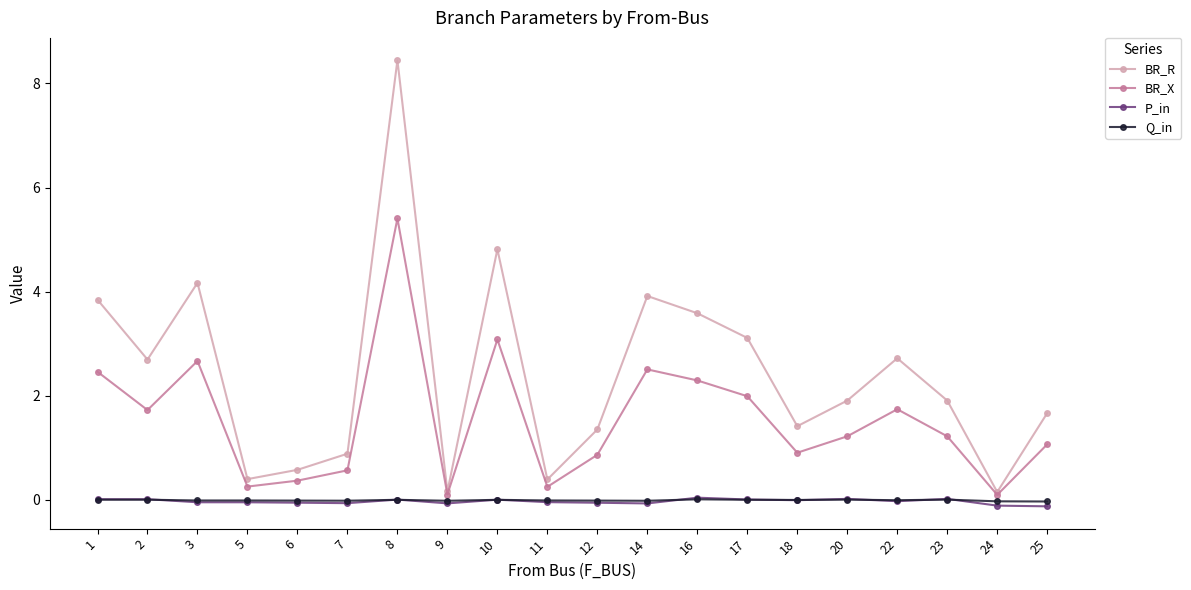

What is the sum of the BR_R values at 9 and 20?

2.1